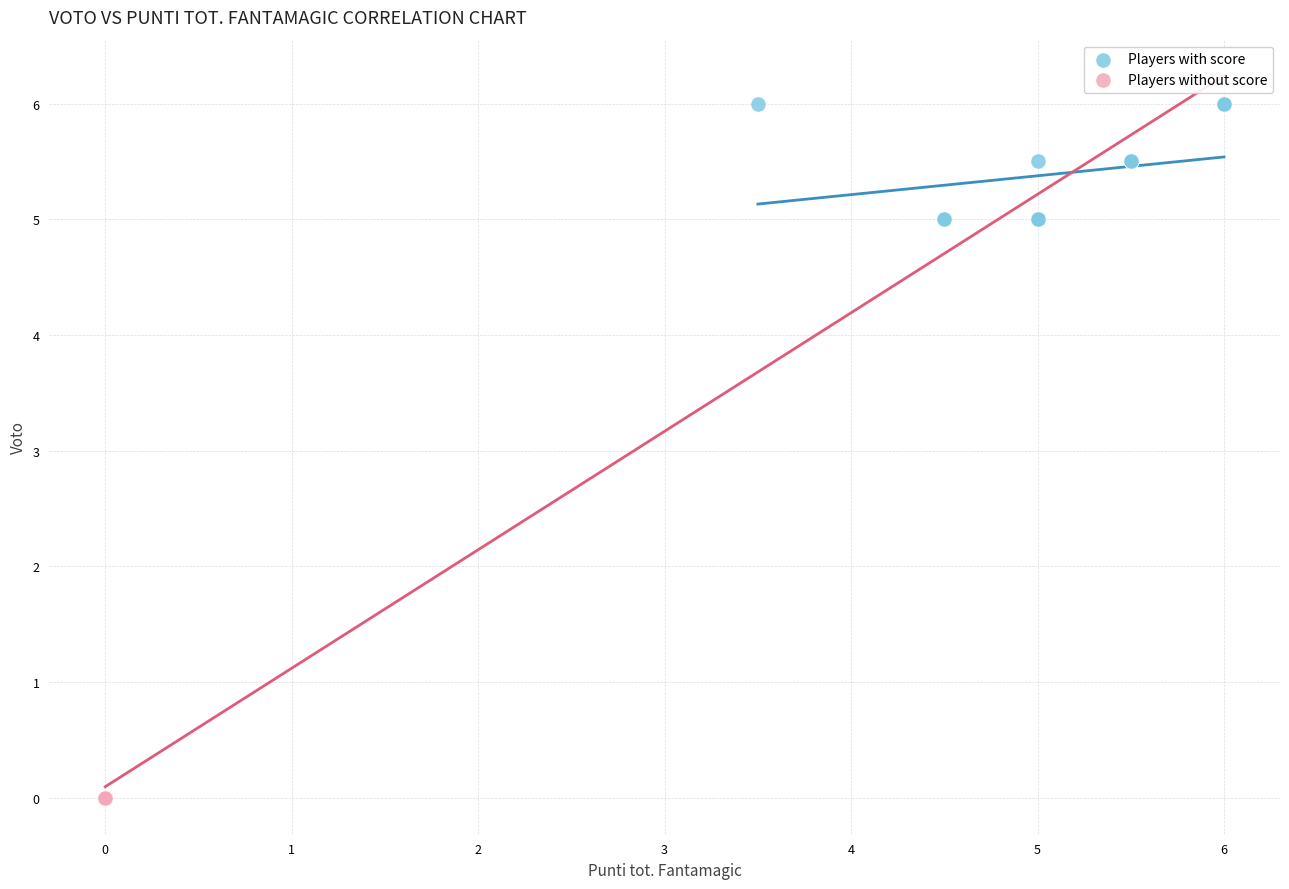

Which series contains the lowest Y value?

Players without score